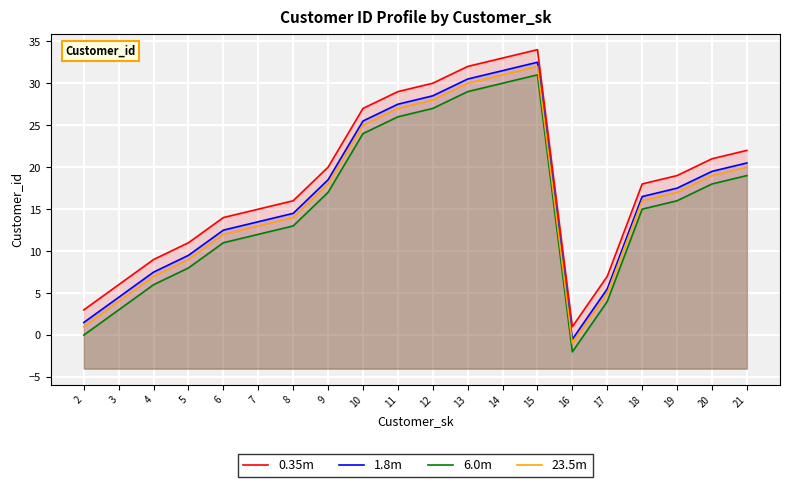

What are all the series names shown in the legend?

0.35m, 1.8m, 6.0m, 23.5m